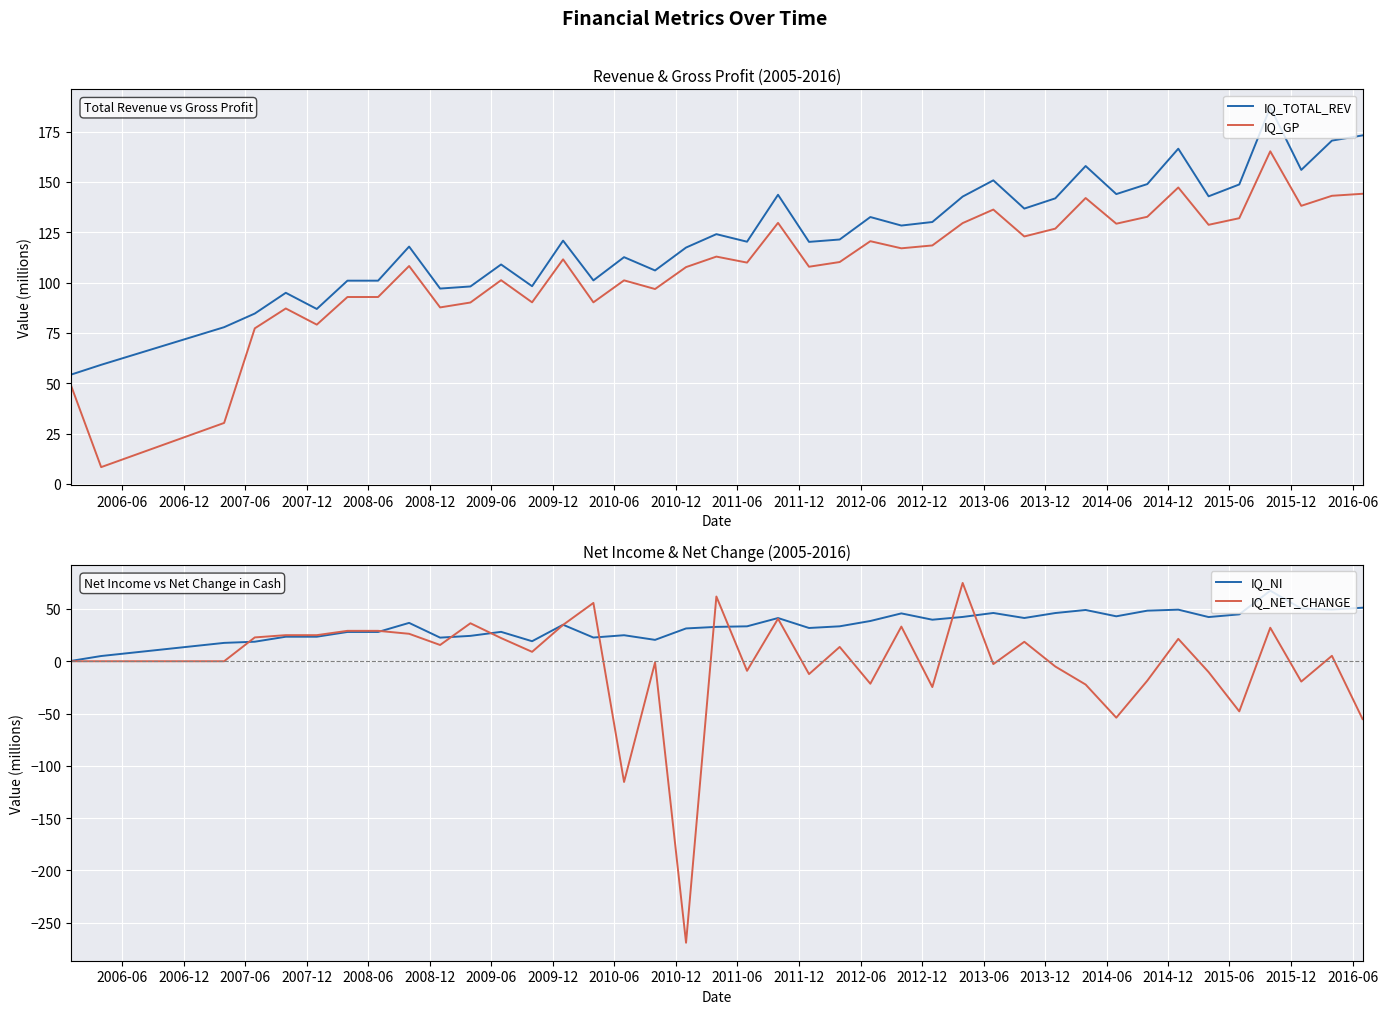

What is the lowest value of the IQ_GP series?

8.3